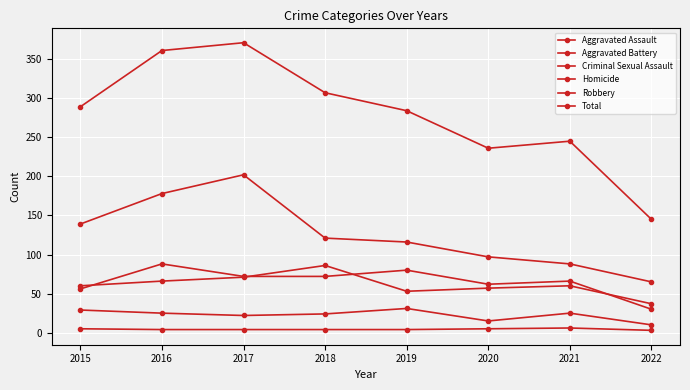

Is the value of Robbery at 2022 greater than the value of Total at 2015?

No